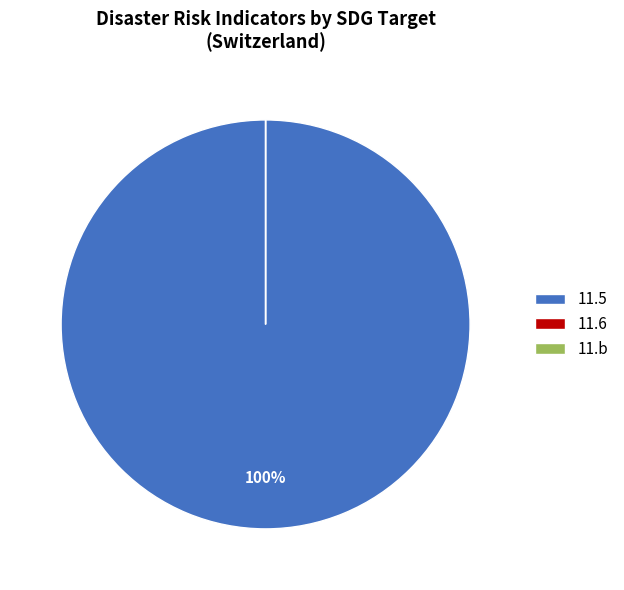

What is the smallest slice in the pie chart?

11.5